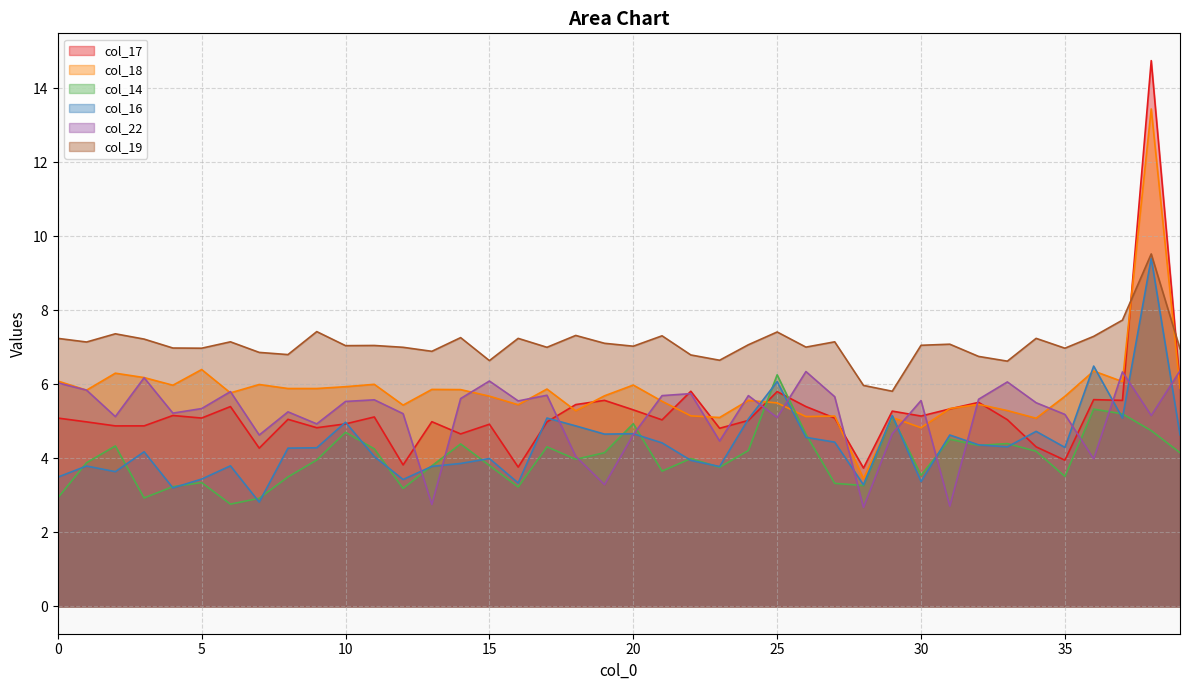

What is the sum of the col_19 values at 15 and 30?

13.7